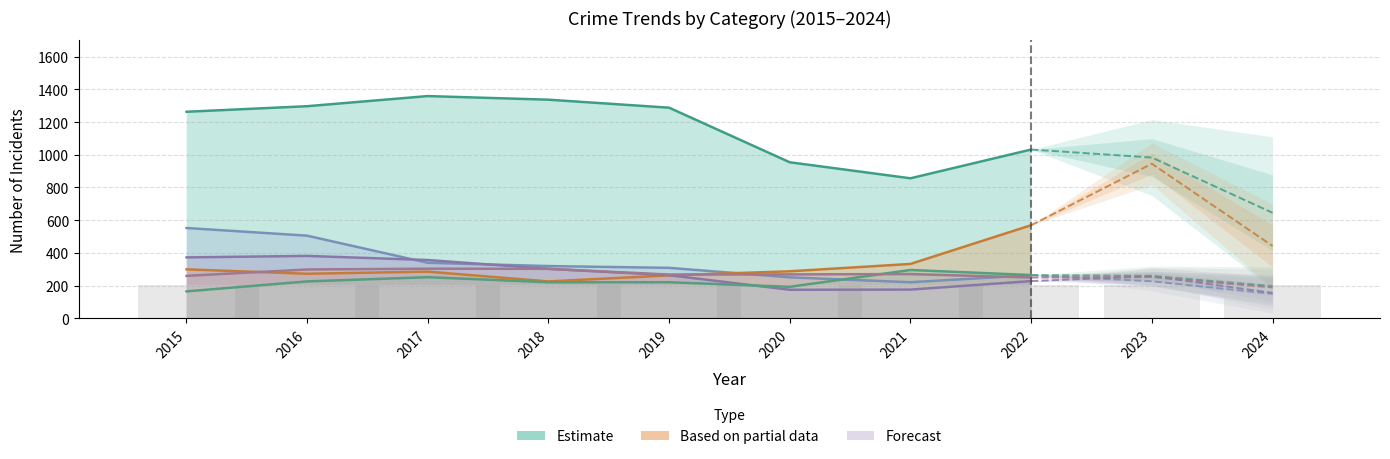

True or false: Theft and Aggravated Assault cross at least once.

False